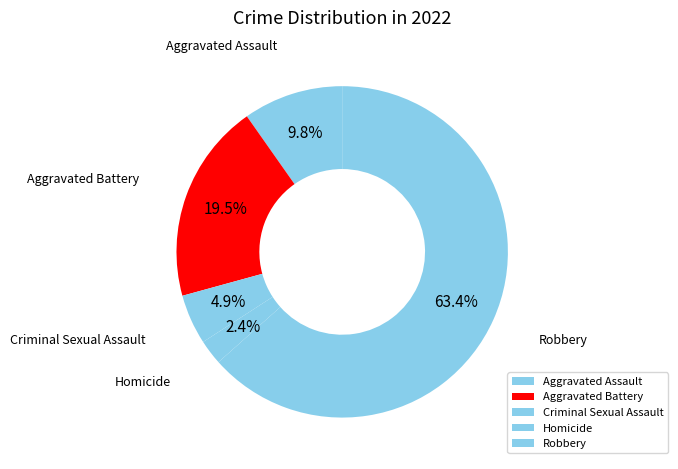

What percentage is the Aggravated Battery slice, to the nearest percent?

20%